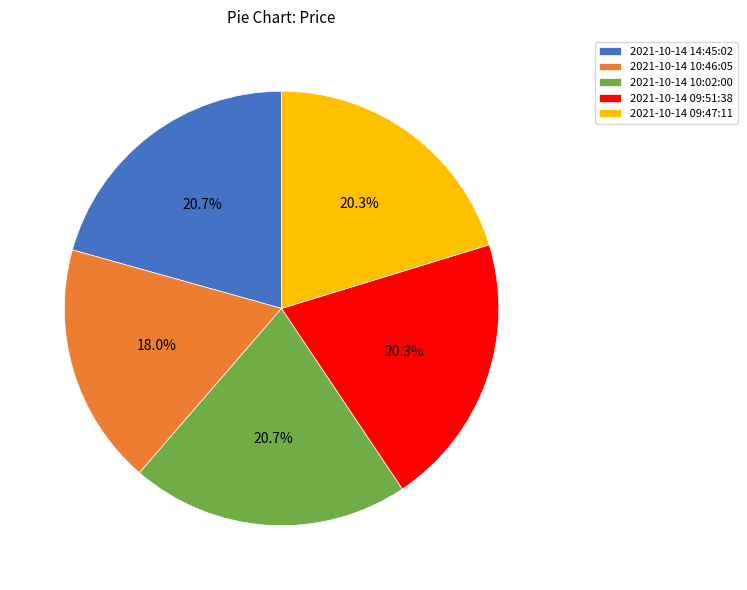

True or false: 2021-10-14 14:45:02 accounts for 21% of the total.

True